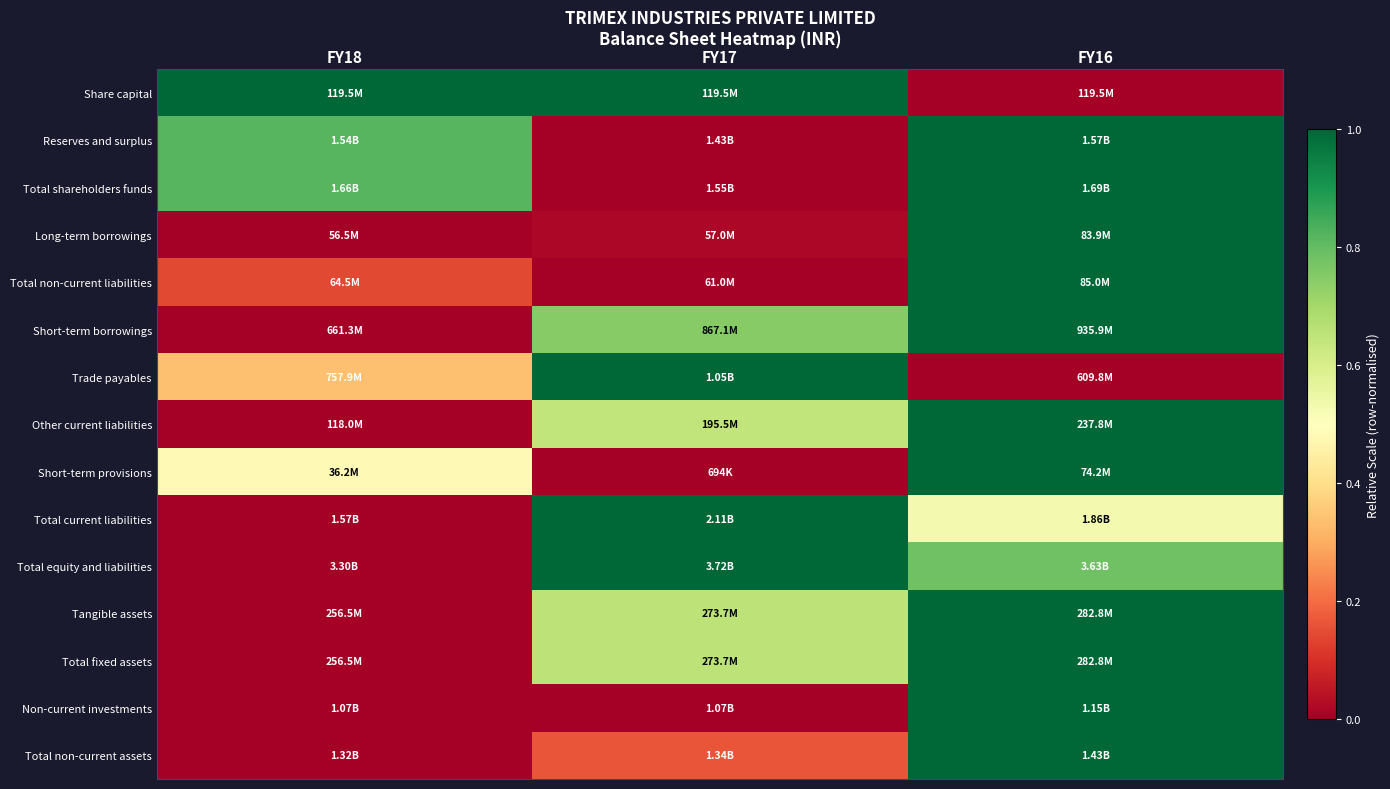

At how many categories does at least one series exceed 0?

3